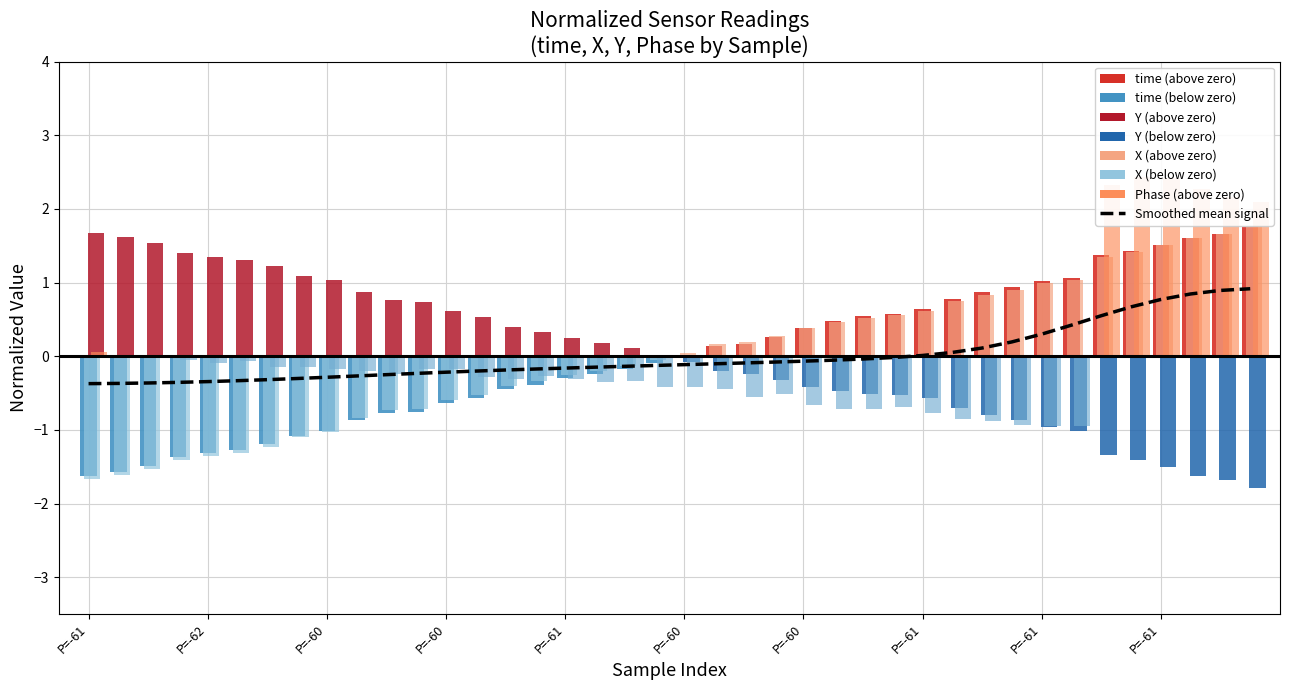

Reading right to left, extract all data points from this chart.

0.9	0.9	0.8	0.8	0.7	0.5	0.4	0.3	0.2	0.1	0.1	0.0	-0.0	-0.0	-0.1	-0.1	-0.1	-0.1	-0.1	-0.1	-0.1	-0.1	-0.1	-0.2	-0.2	-0.2	-0.2	-0.2	-0.2	-0.3	-0.3	-0.3	-0.3	-0.3	-0.3	-0.3	-0.4	-0.4	-0.4	-0.4